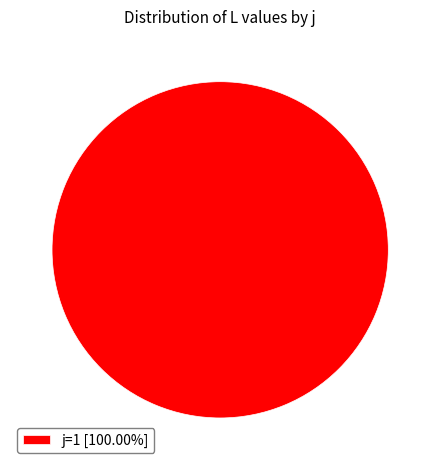

Does j=1 [100.00%] represent more than half of the total?

Yes